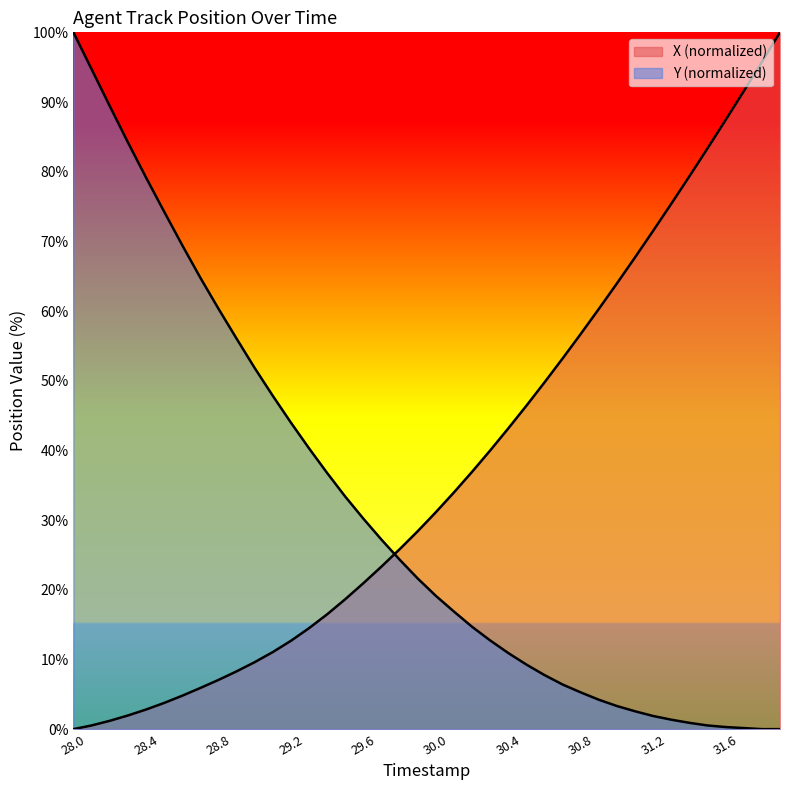

What is the total value across all series at 31.3?

76.8